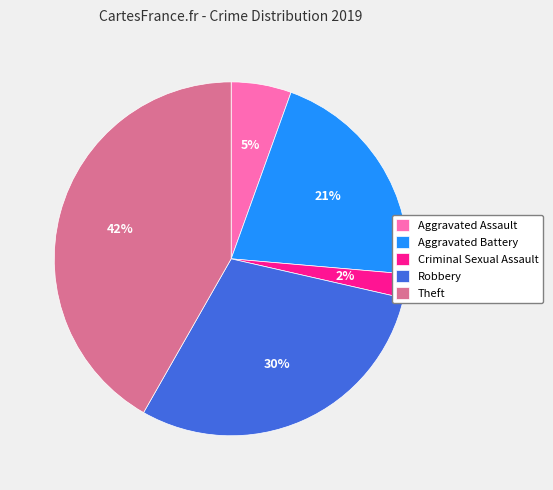

To the nearest percent, what is the difference between the Theft and Criminal Sexual Assault slice percentages?

40%